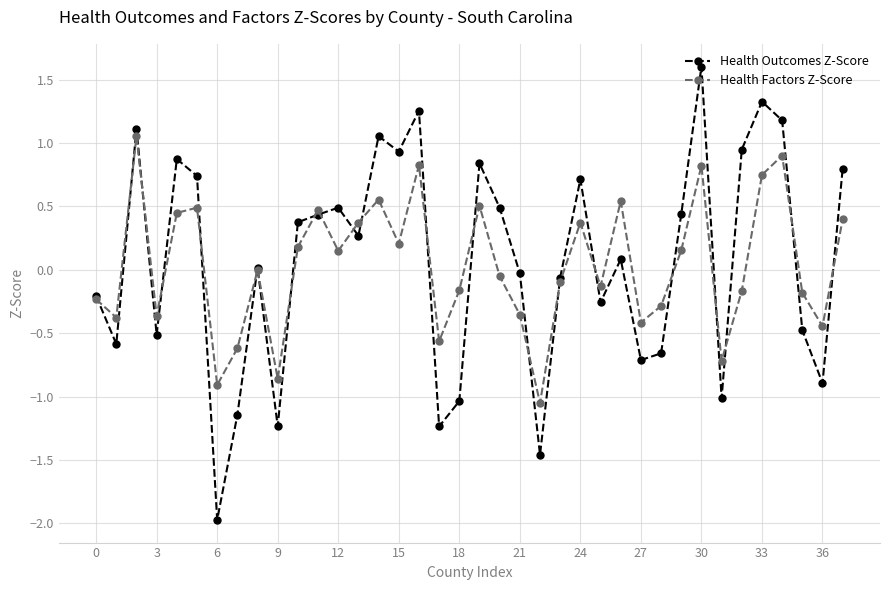

How many interior local valleys does the Health Outcomes Z-Score series have?

12